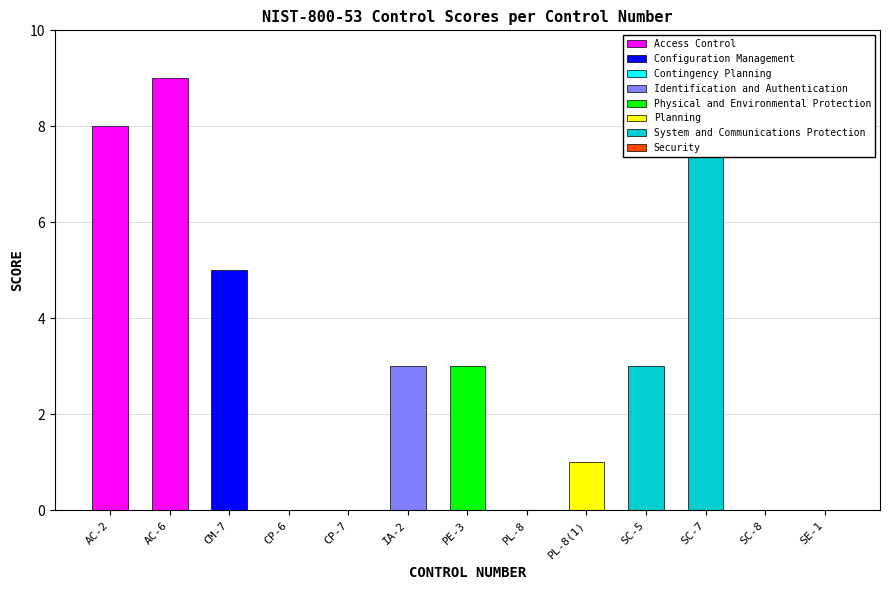

Where does the data first go above 3?

AC-2